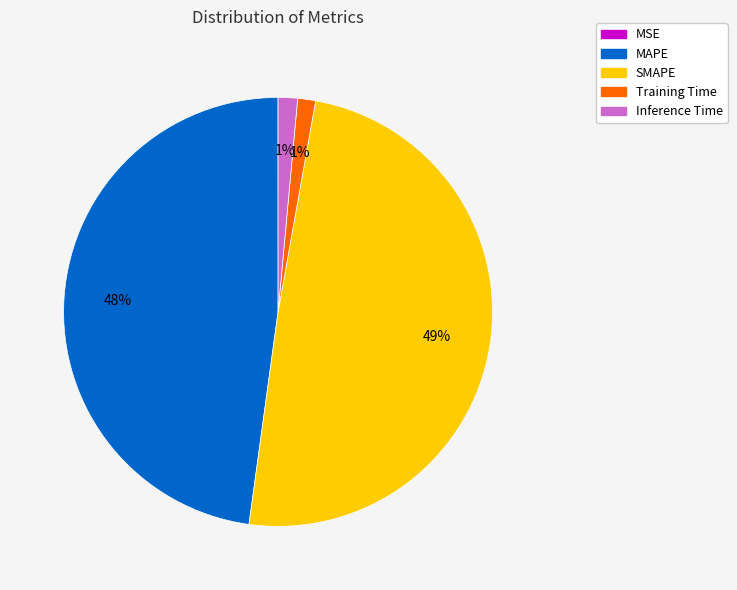

To the nearest percent, what is the average slice percentage?

20%